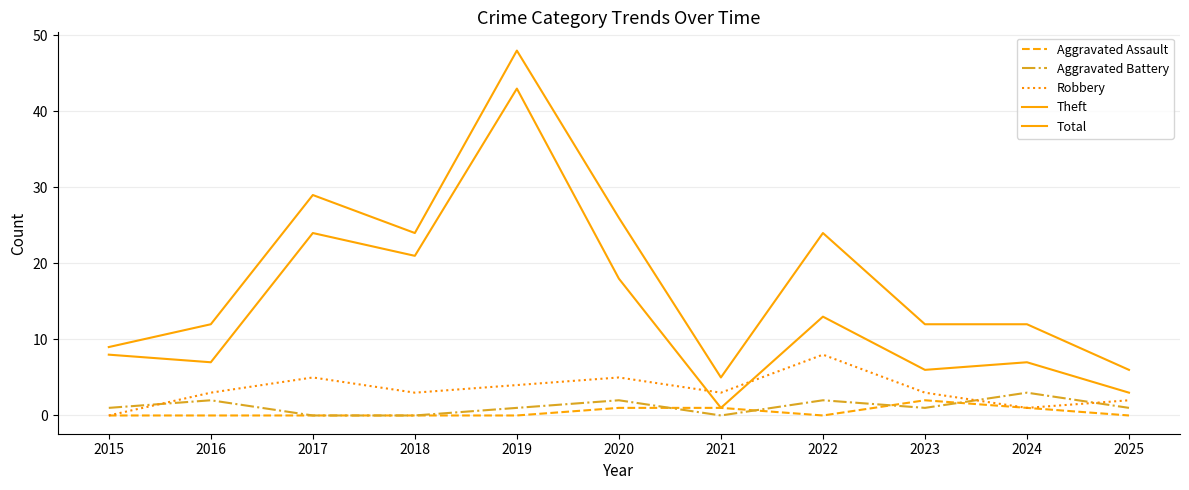

Does the chart display data point markers on the line(s)?

No